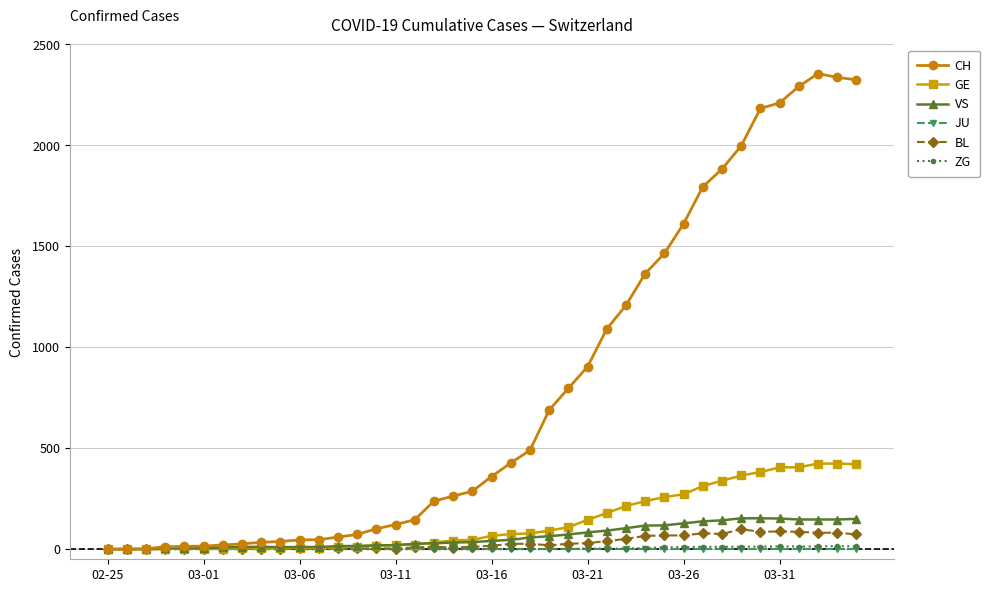

What is the sum of all VS values?

2528